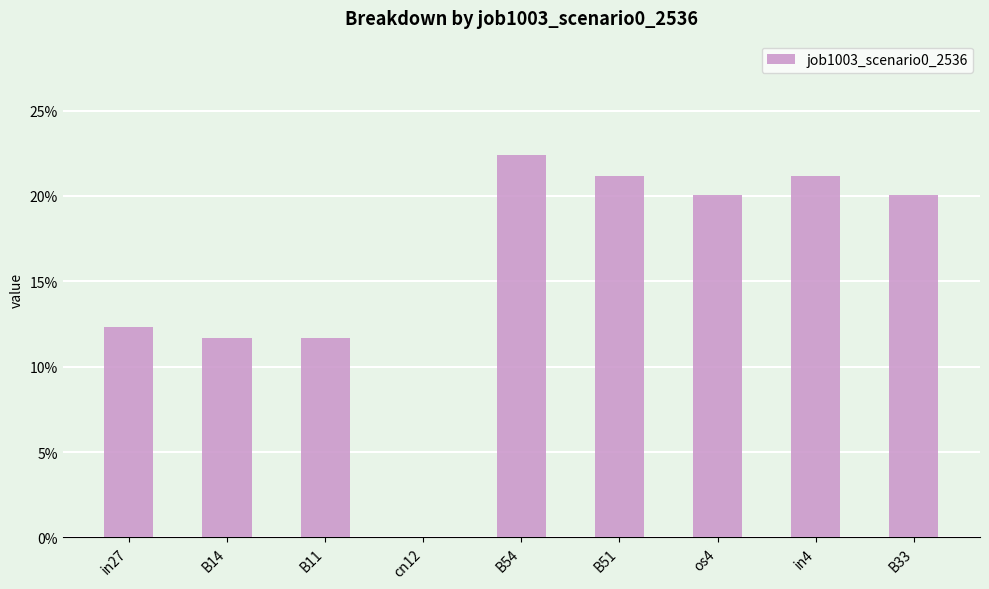

Reading left to right, extract all data points from this chart.

in27=0.1	B14=0.1	B11=0.1	cn12=0.0	B54=0.2	B51=0.2	os4=0.2	in4=0.2	B33=0.2